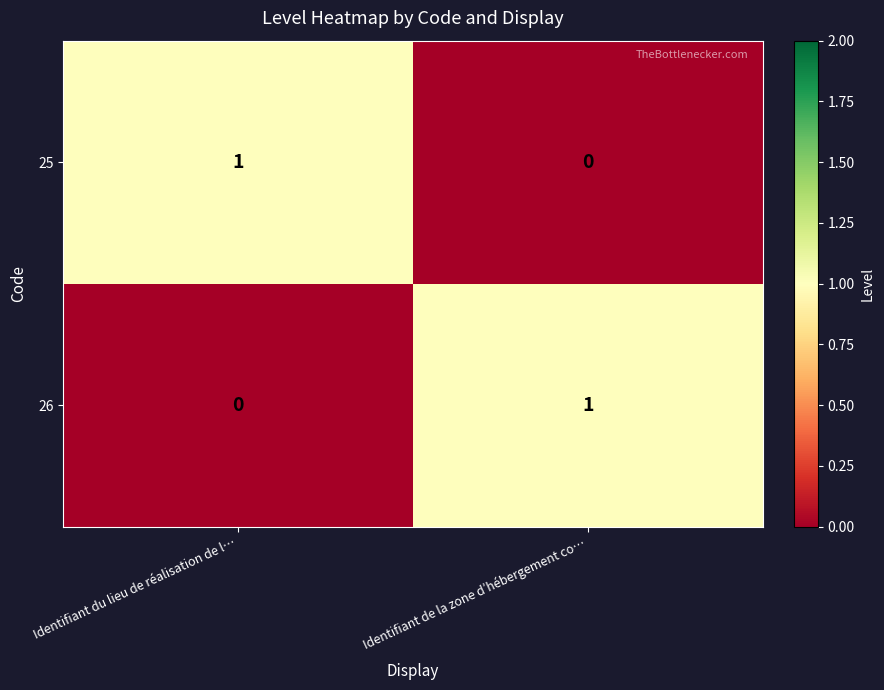

Reading left to right, extract all data points from this chart.

25: 1	0
26: 0	1